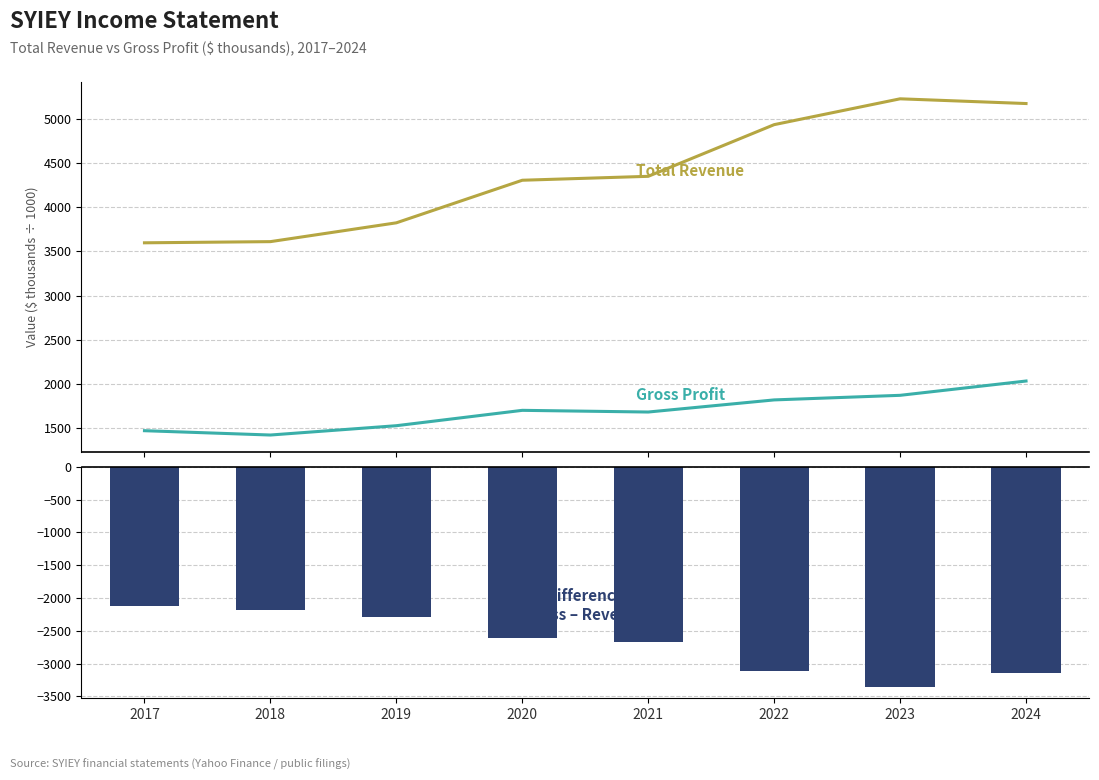

Which has a higher value, 2020 or 2017?

2020